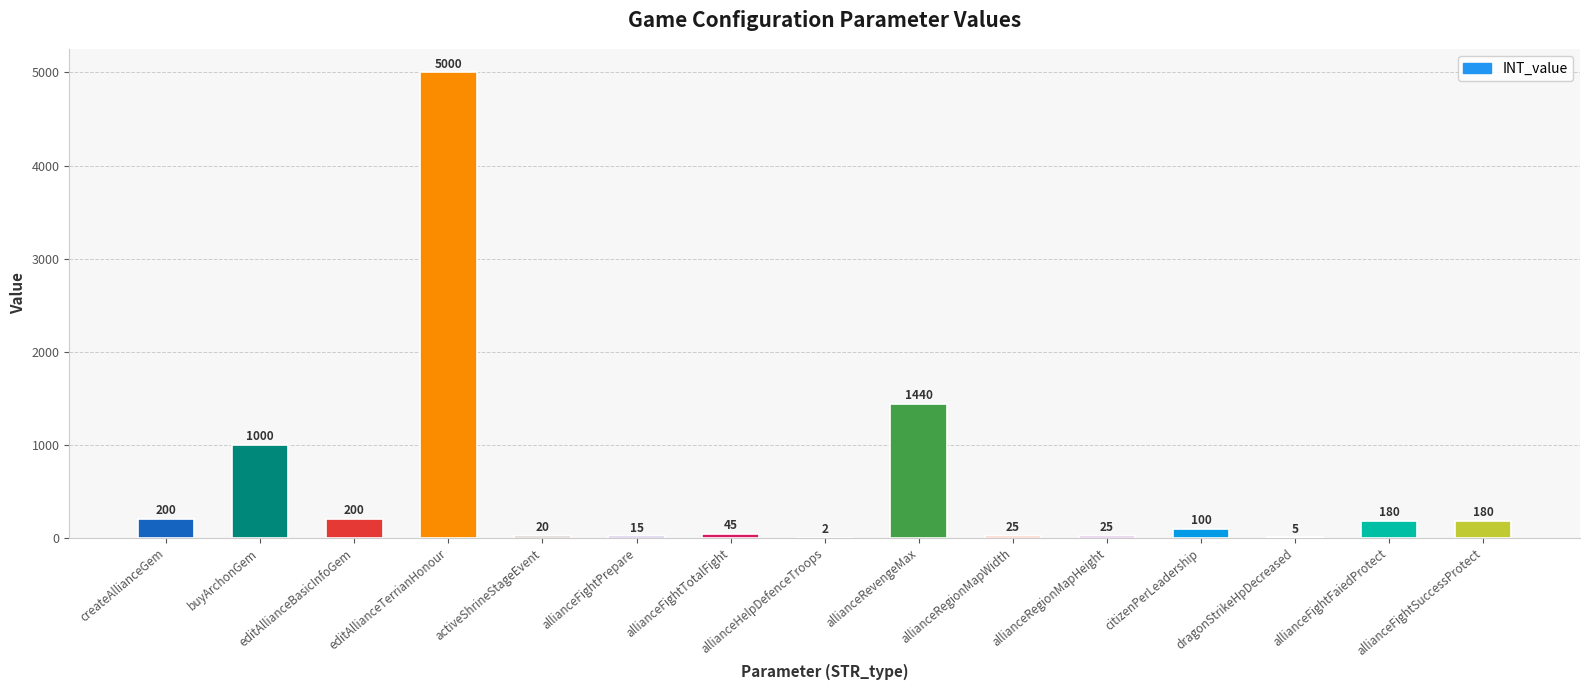

At which category does the chart reach its peak across all series?

editAllianceTerrianHonour